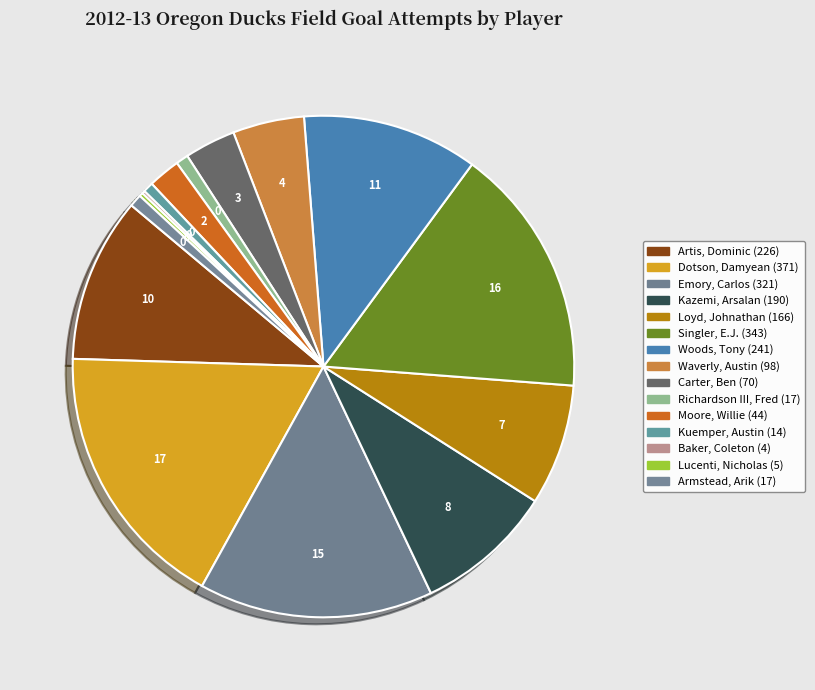

Which has a higher value, Kazemi, Arsalan or Carter, Ben?

Kazemi, Arsalan